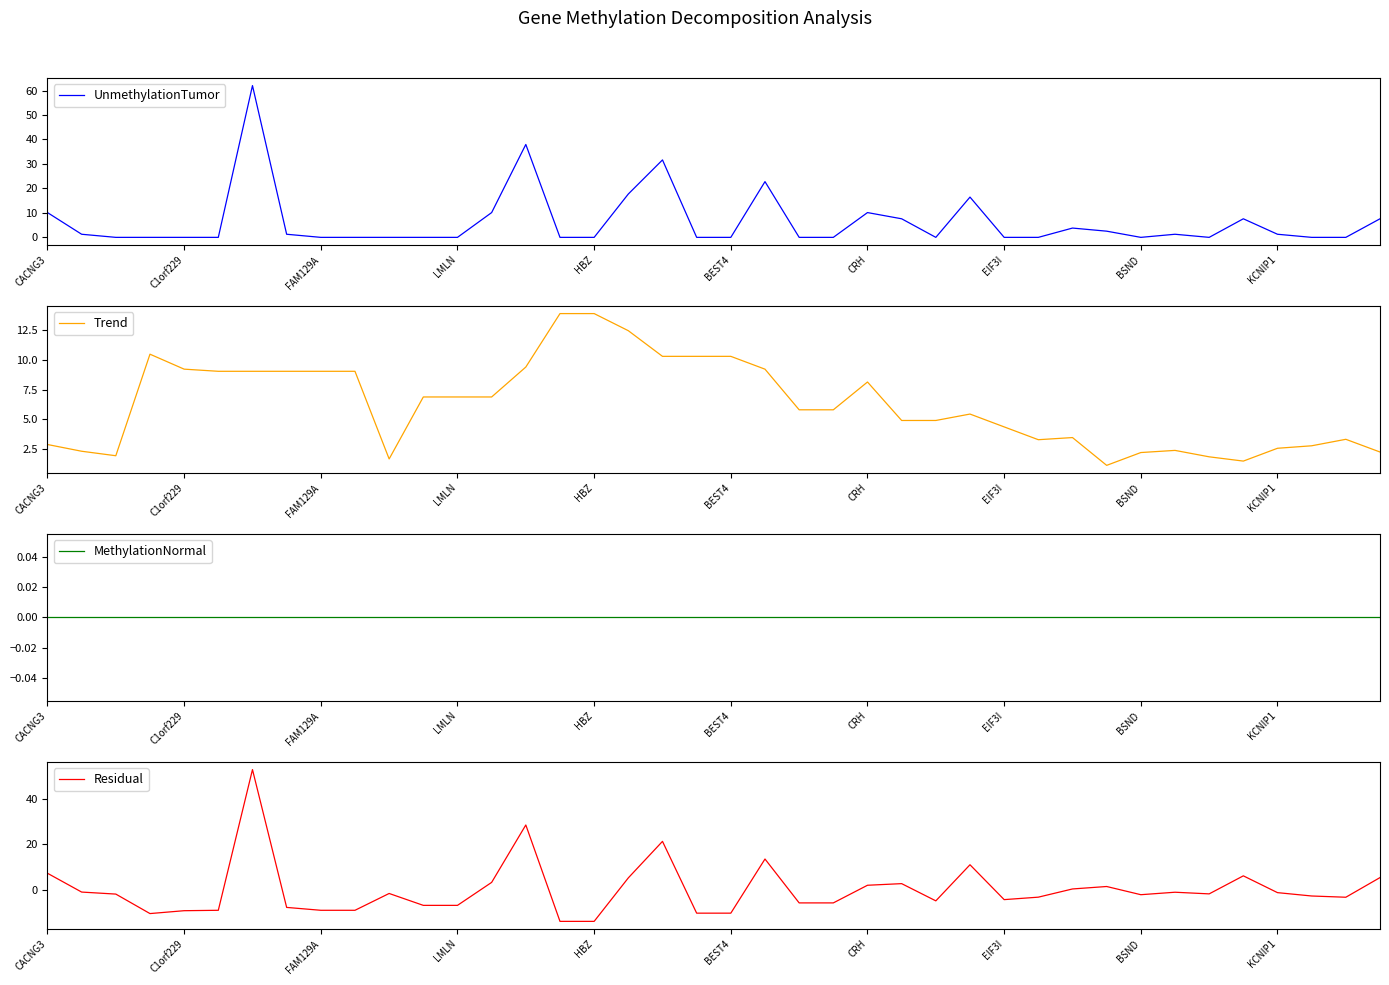

What is the total value across all series at CACNG3?

20.3